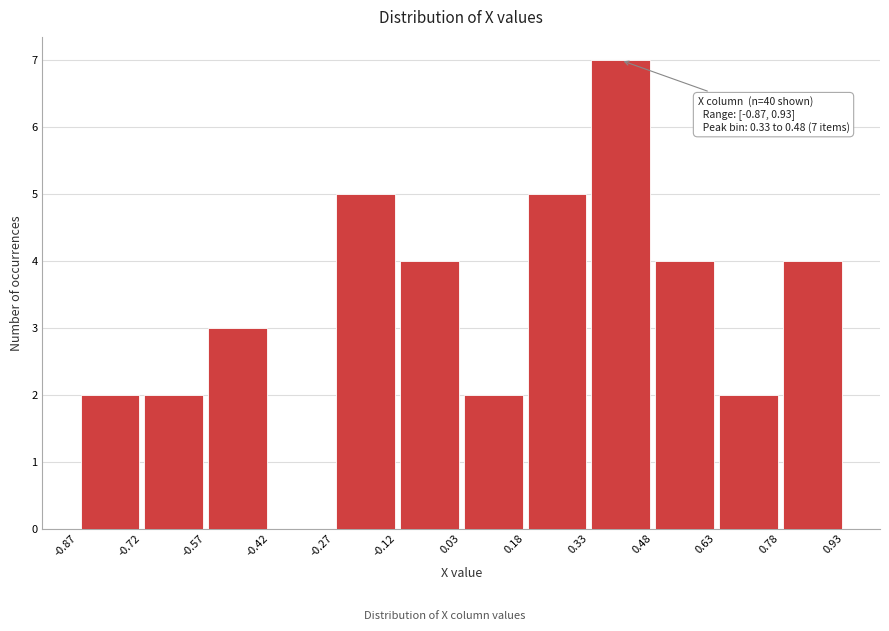

Which range on the x-axis has the tallest bar?

0.33 to 0.48